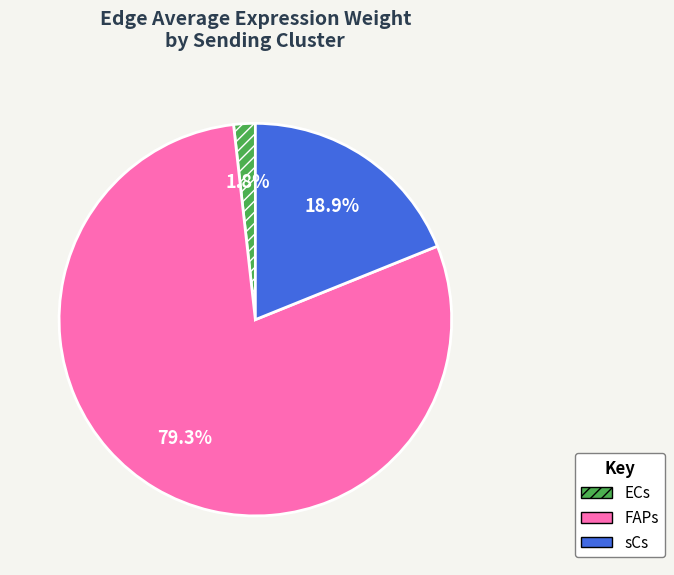

What is the majority slice?

FAPs